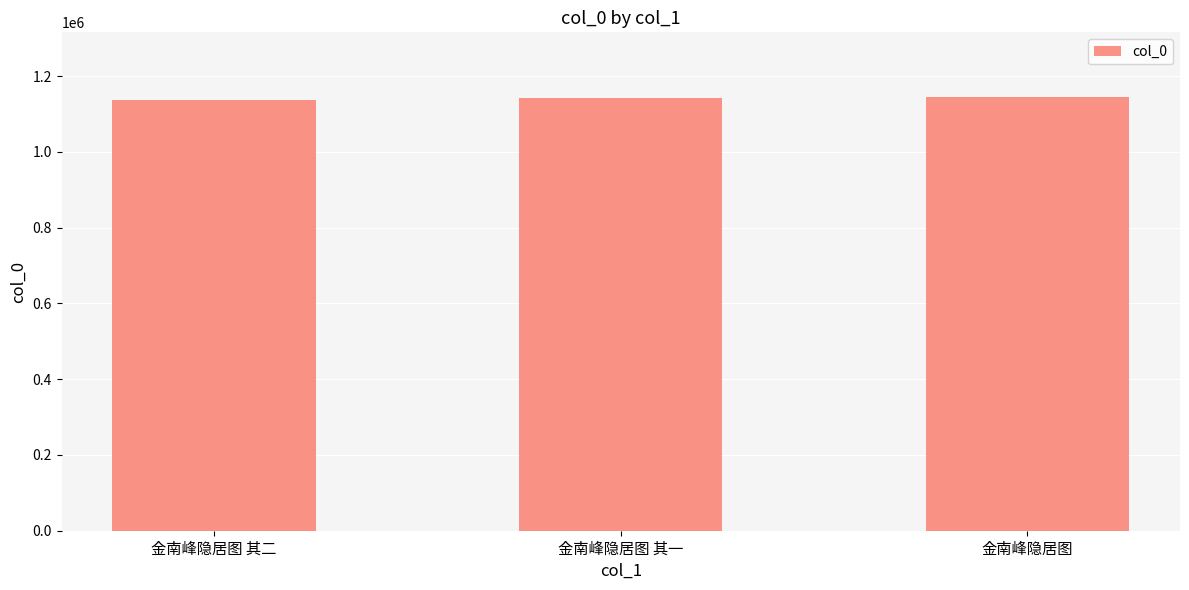

What is the label of the 3rd bar from the left?

金南峰隐居图